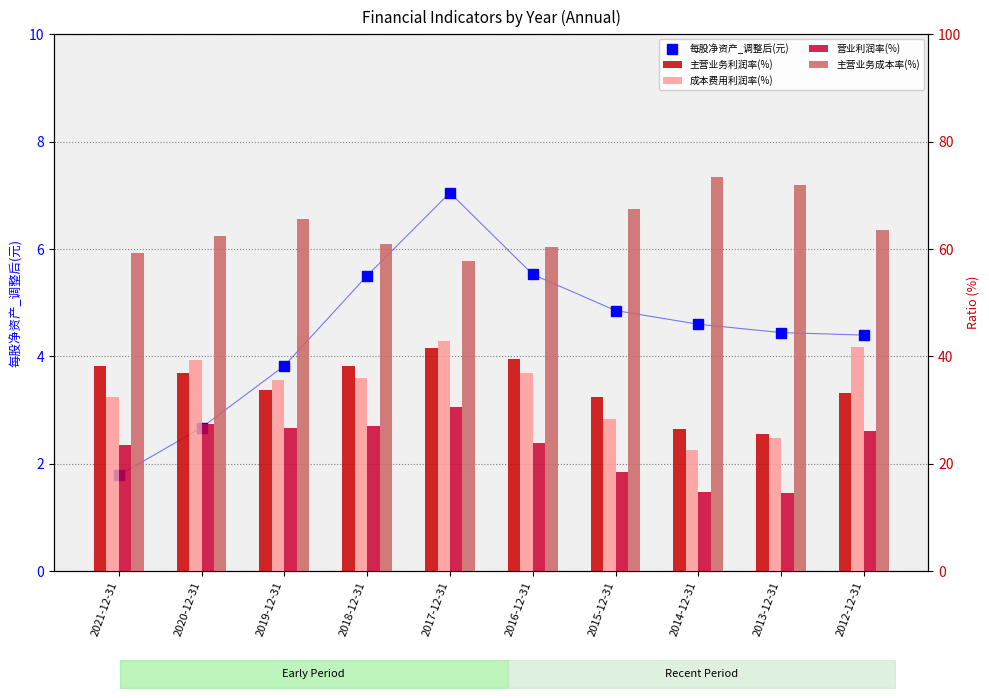

Which has a higher value, 2015-12-31 or 2017-12-31?

2017-12-31